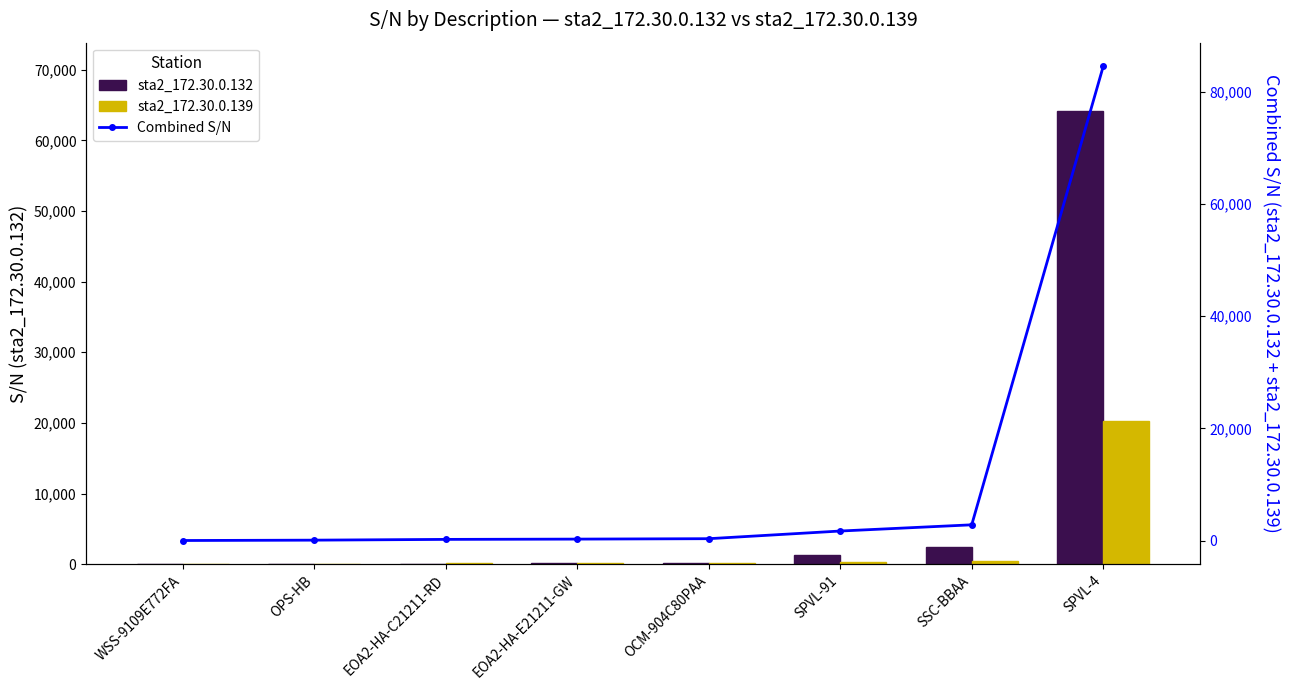

What is the difference between the maximum and second lowest values in the Combined S/N series?

84422